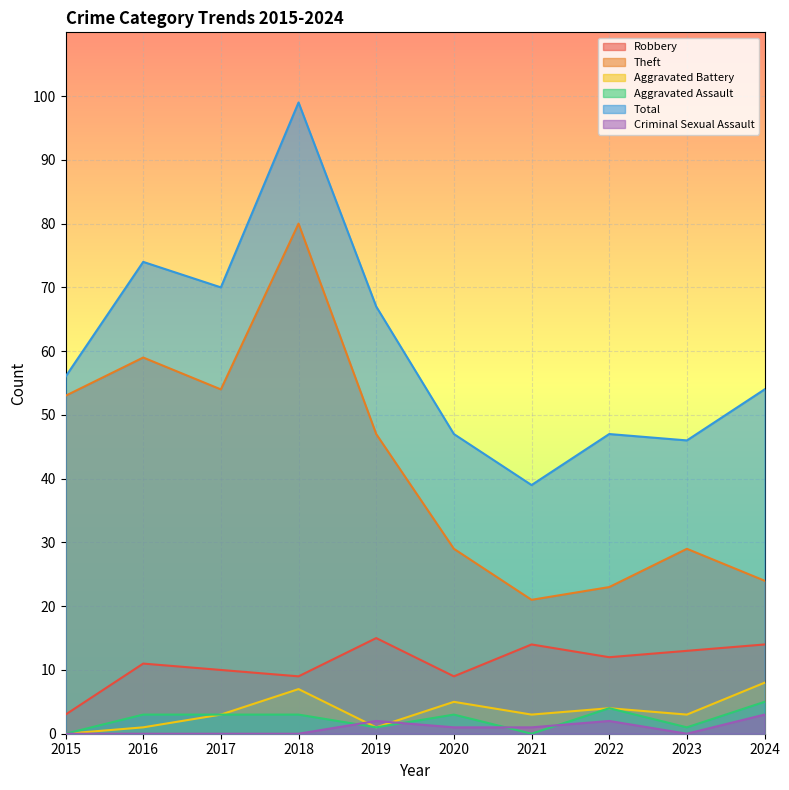

True or false: Theft and Aggravated Battery intersect in this chart.

False